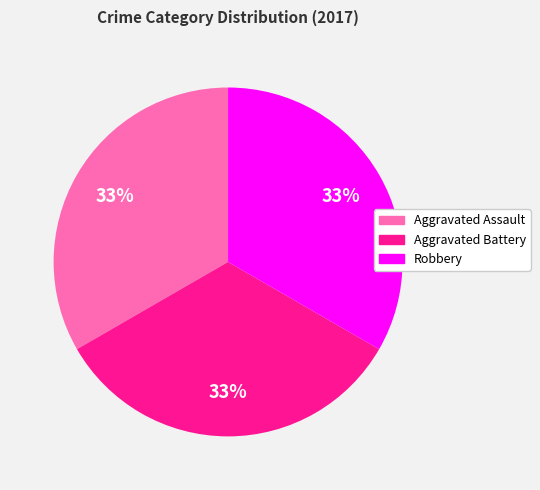

Do Robbery and Aggravated Battery together represent more than half of the pie?

Yes